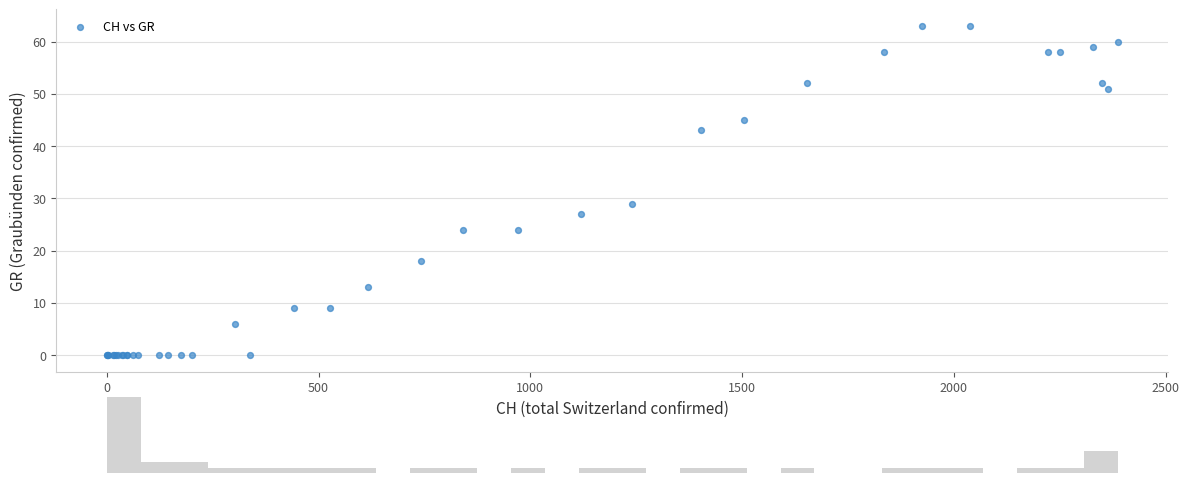

What Y value in the scatter plot is closest to 31?

29